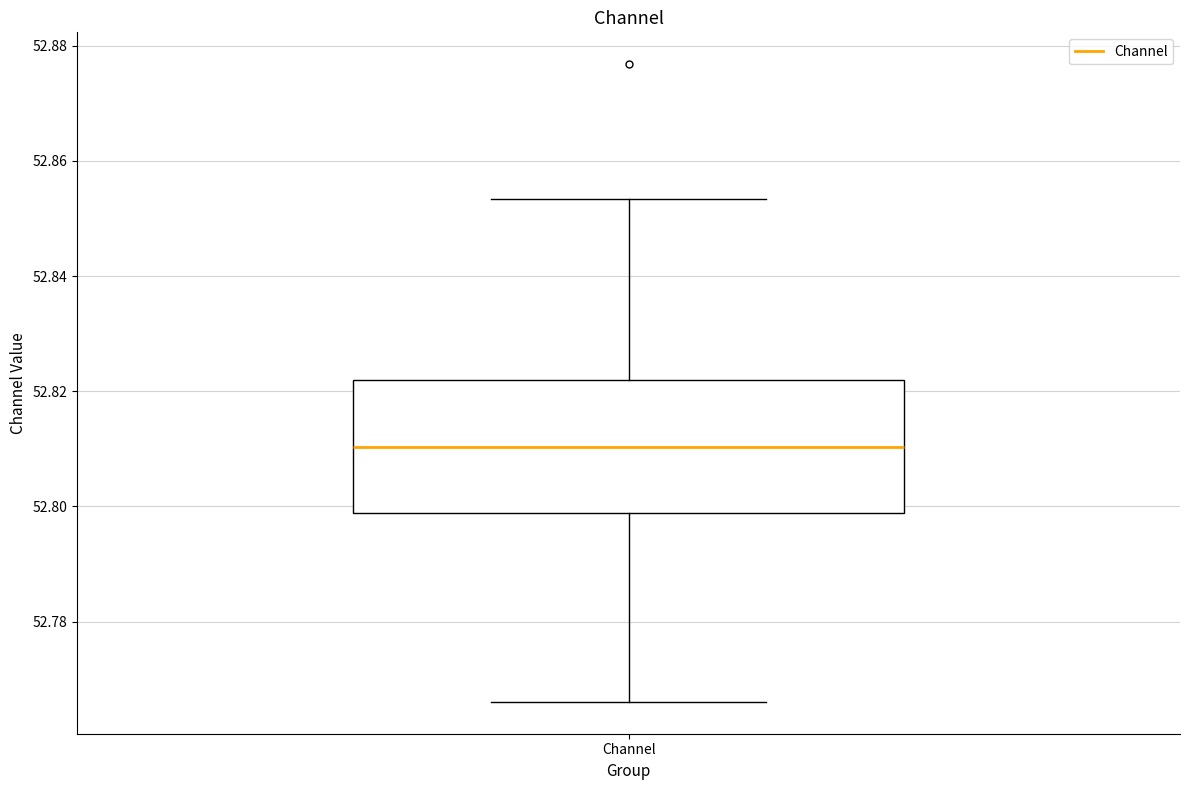

Transcribe this box plot: give where the median line is, the range the box spans, and where the two whiskers end, as read against the y-axis. The values are not printed on the chart, so give them approximately, as read against the axis.

median 52.810, box 52.798 to 52.822, whiskers 52.766 to 52.854